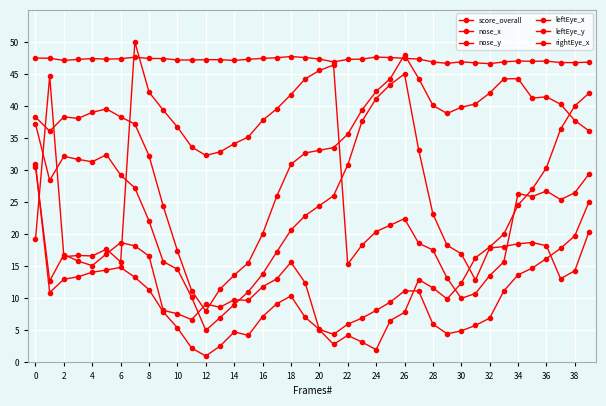

After their last crossing, which series has the higher values: score_overall or leftEye_x?

score_overall